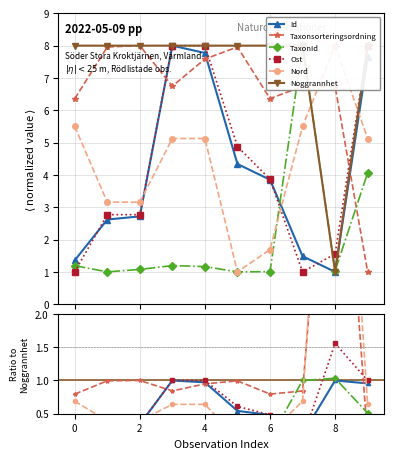

How many intersections are there between Ost and TaxonId?

3